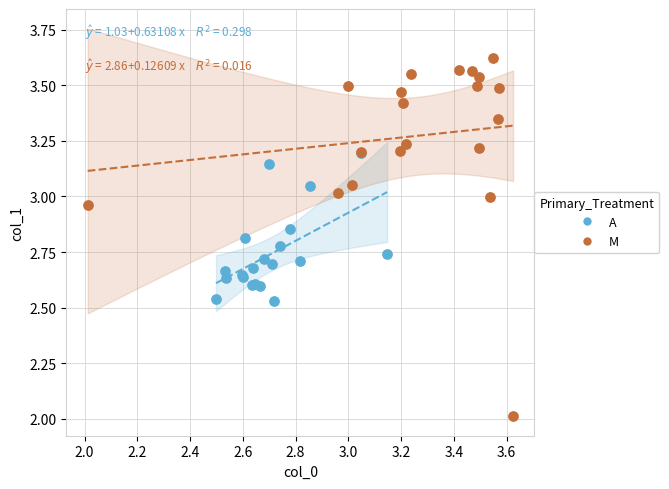

Which series reaches the minimum Y coordinate?

M